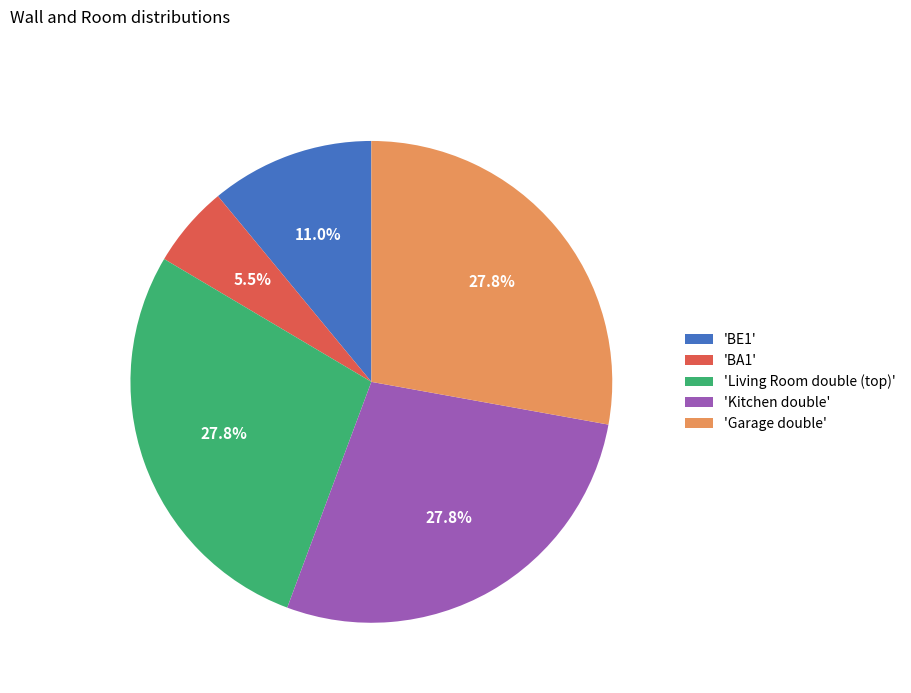

Which has a higher value, 'BA1' or 'BE1'?

'BE1'